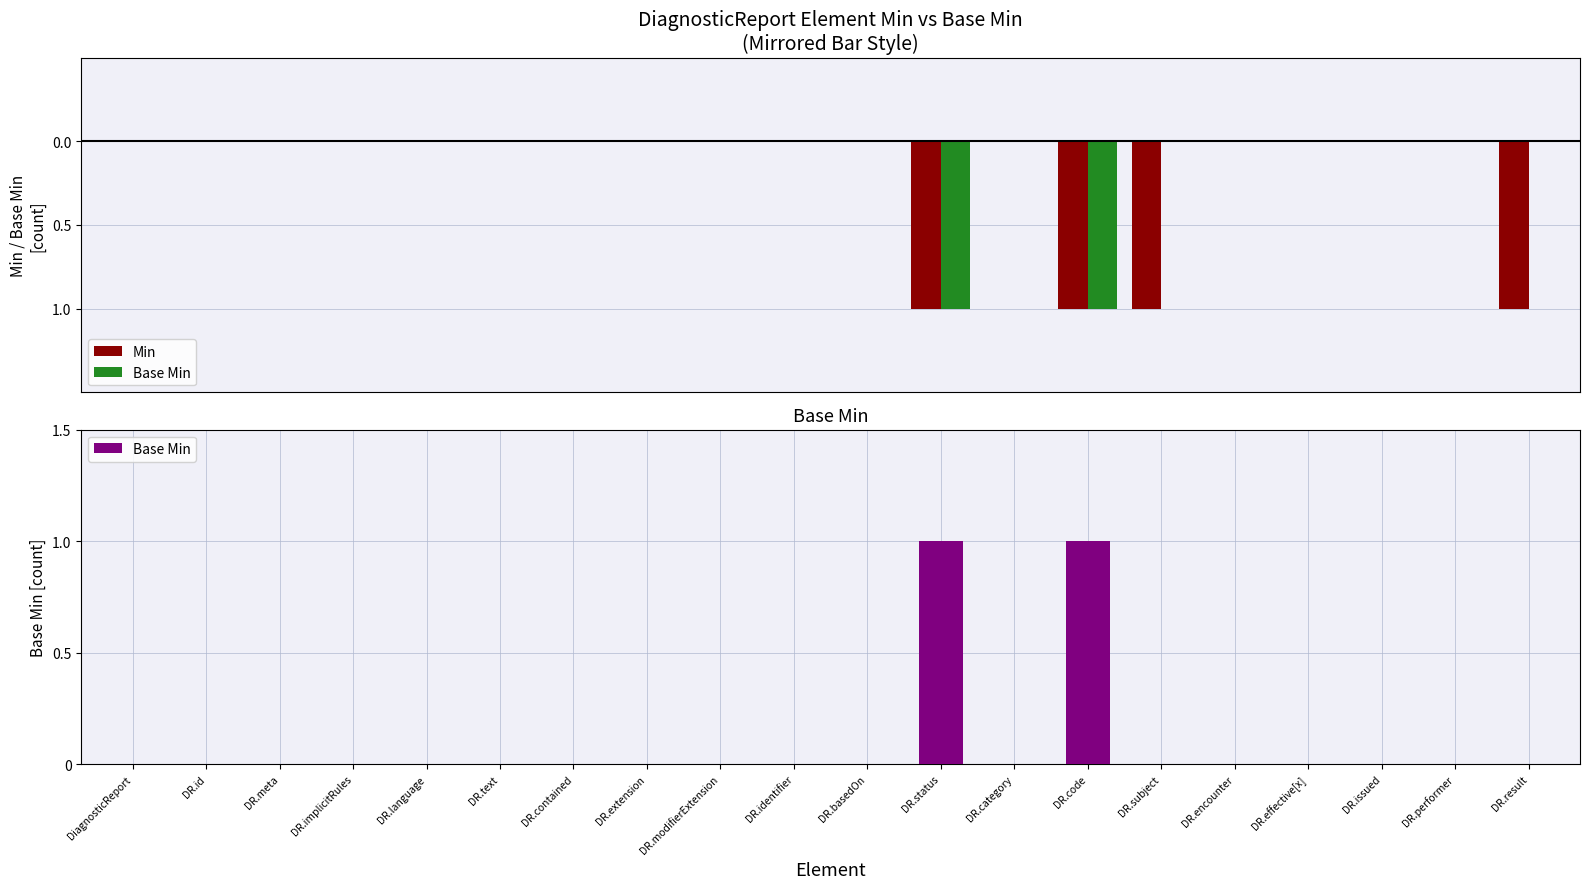

The value of Min at DiagnosticReport is -1. True or false?

False